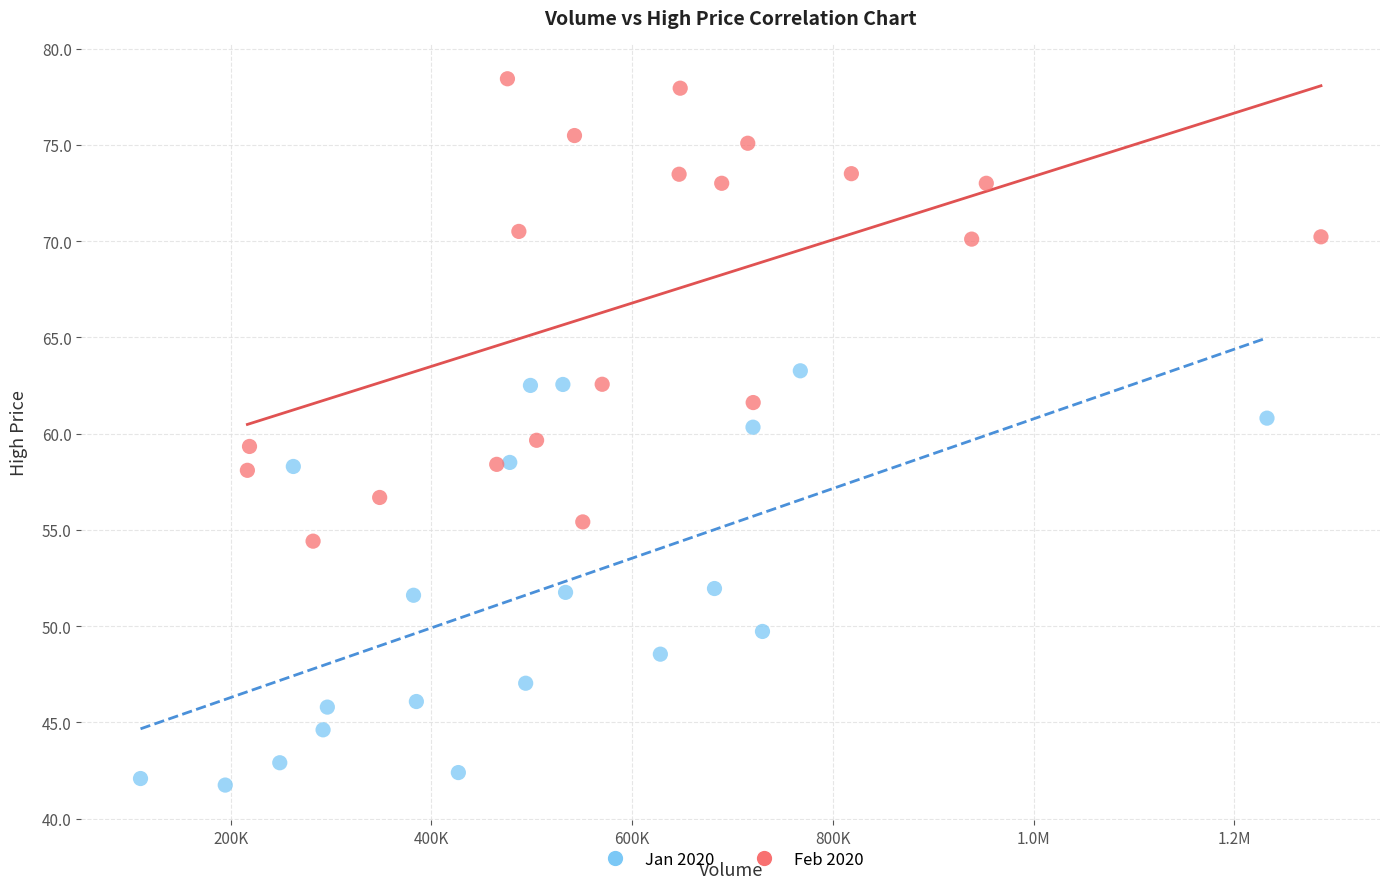

Which series has the widest spread of Y values?

Feb 2020